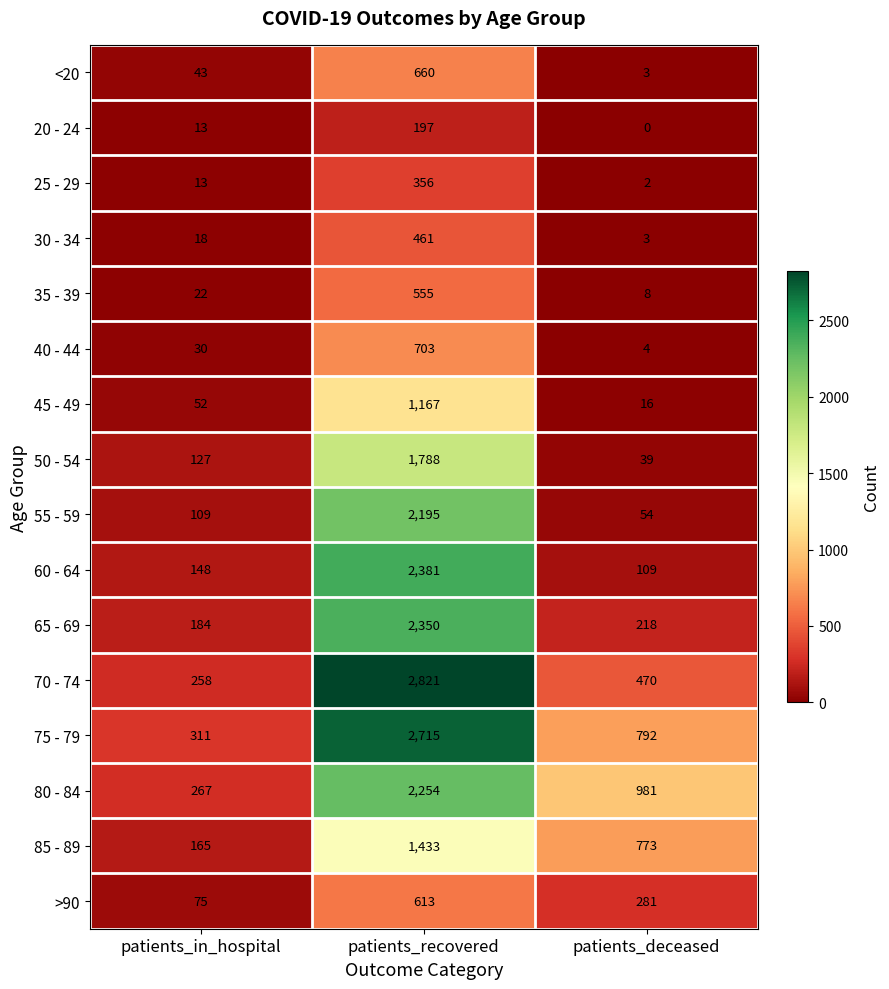

What is the approximate value of 20 - 24 at patients_recovered?

197